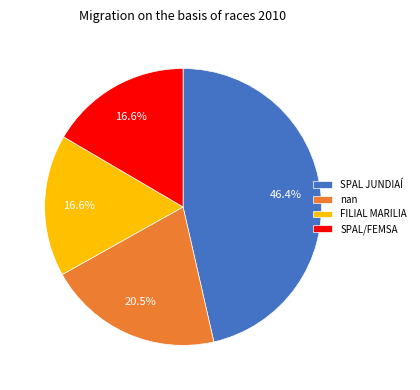

To the nearest percent, what is the difference between the largest and smallest slice percentages?

30%